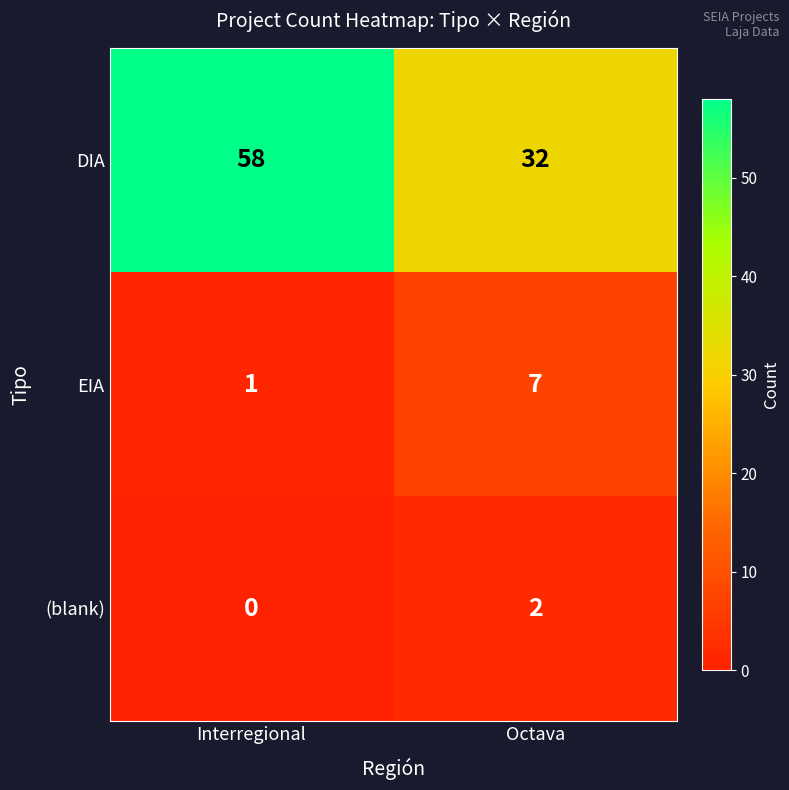

At which label is (blank) closest to 1?

Interregional